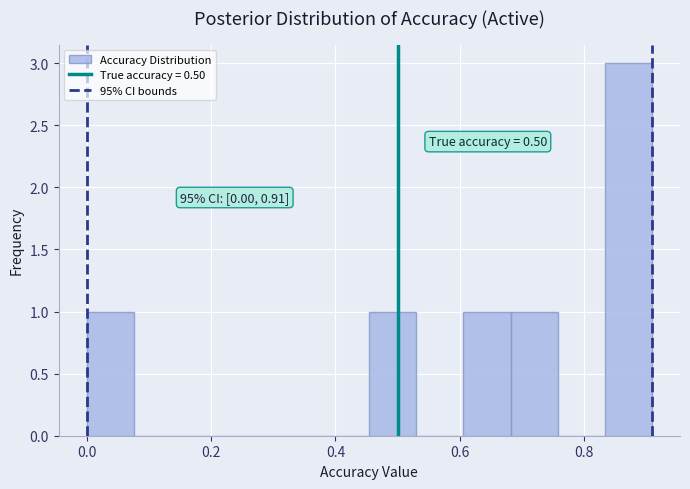

Around what value on the x-axis is the tallest bar? Give the approximate position of its centre, as read against the axis.

0.88